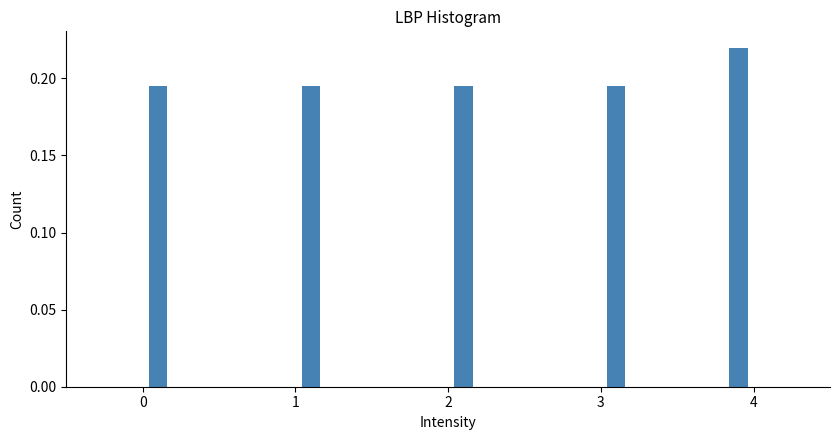

Read against the x-axis, roughly where is the centre of the tallest bar?

3.9